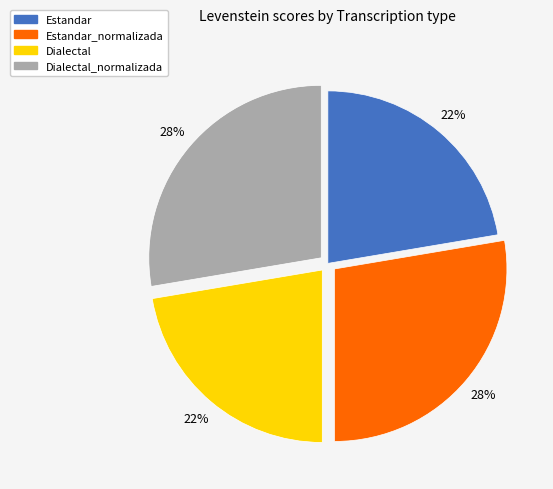

What percentage is the Dialectal_normalizada slice, to the nearest percent?

28%